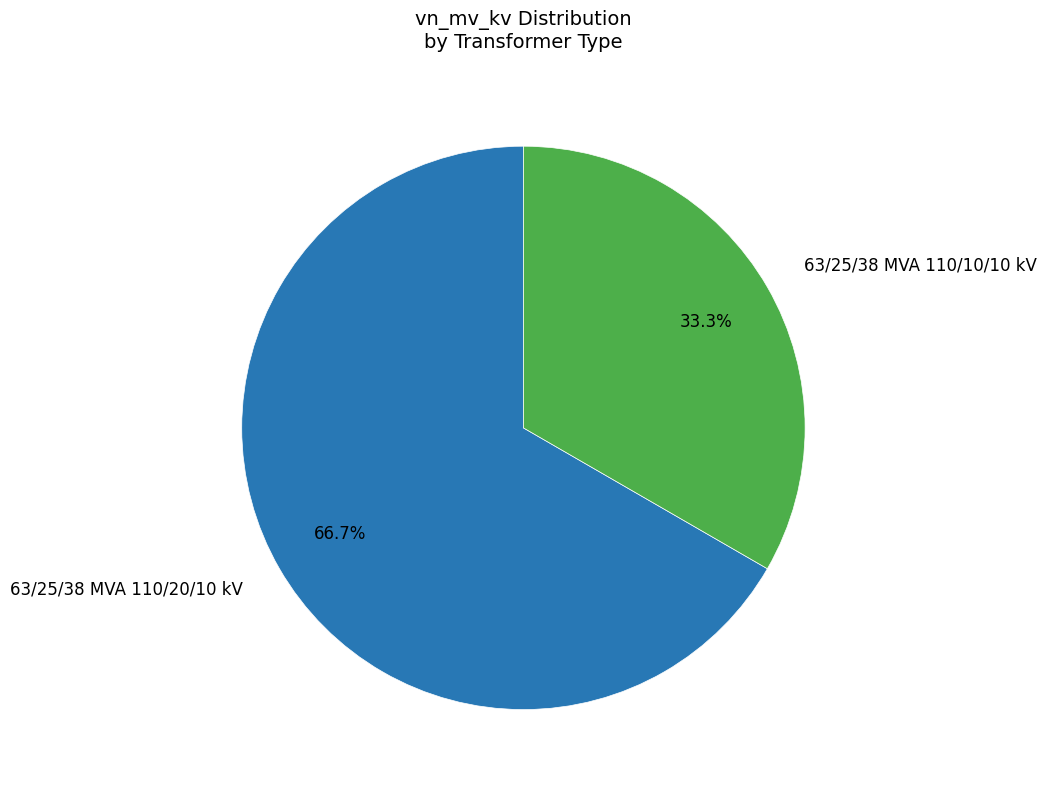

How many slices are in this pie chart?

2